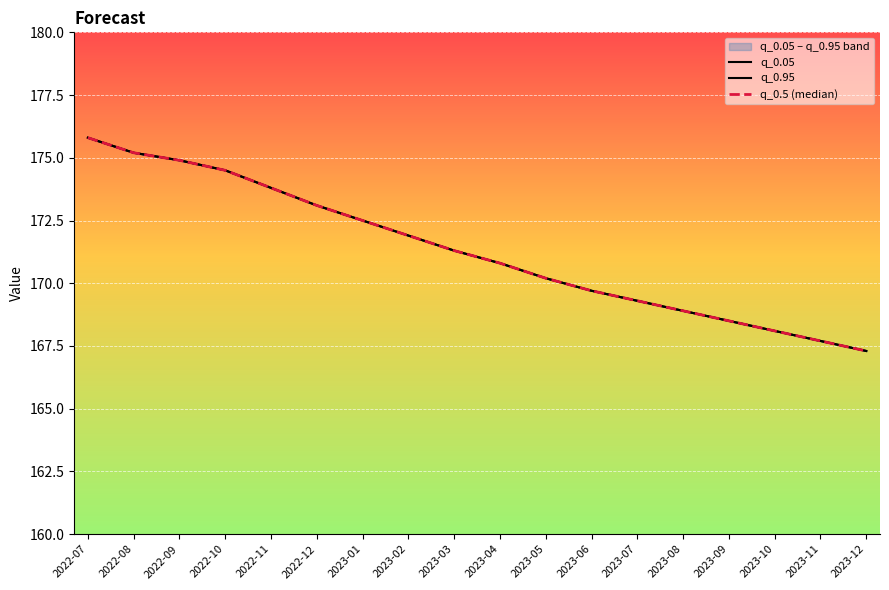

Between 2023-05 and 2022-10, which is larger?

2022-10